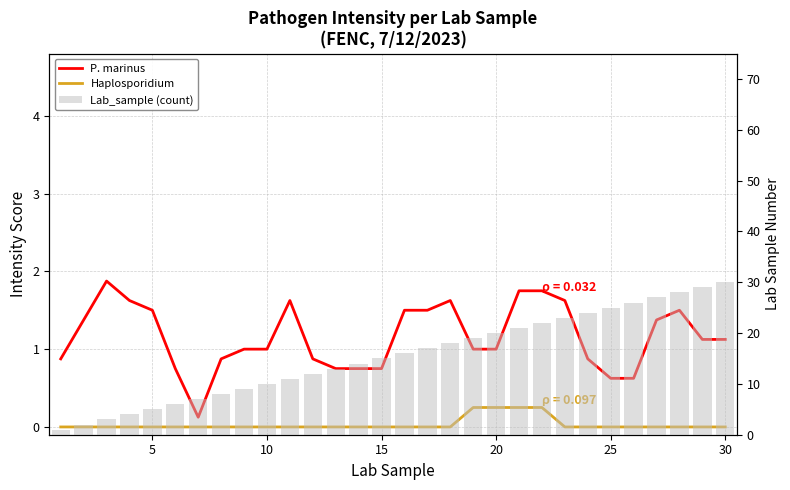

What is the sum of all P. marinus values?

34.8